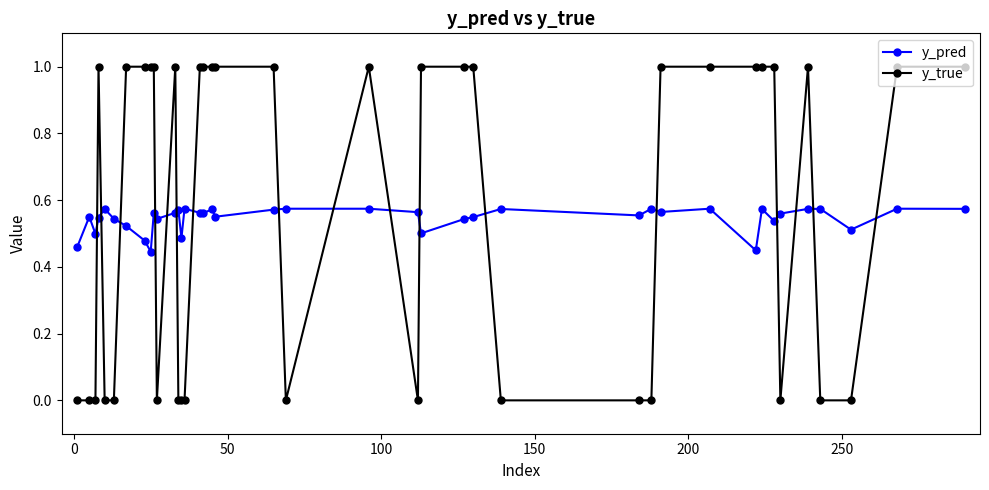

What is the value of the y_true point at the 10th from the left?

1.0